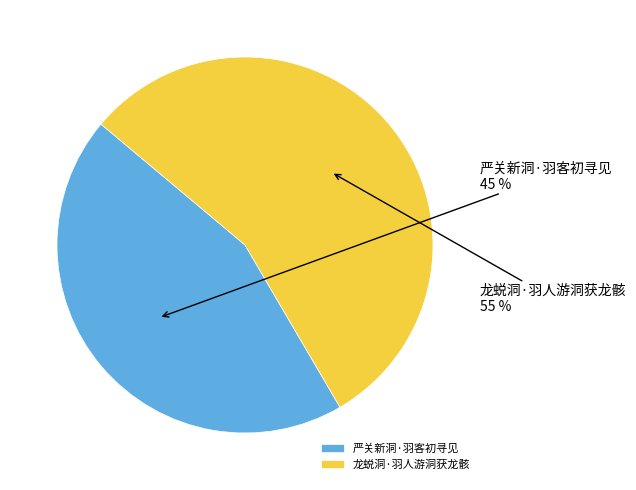

Rank the categories by value from lowest to highest.

严关新洞·羽客初寻见, 龙蜕洞·羽人游洞获龙骸